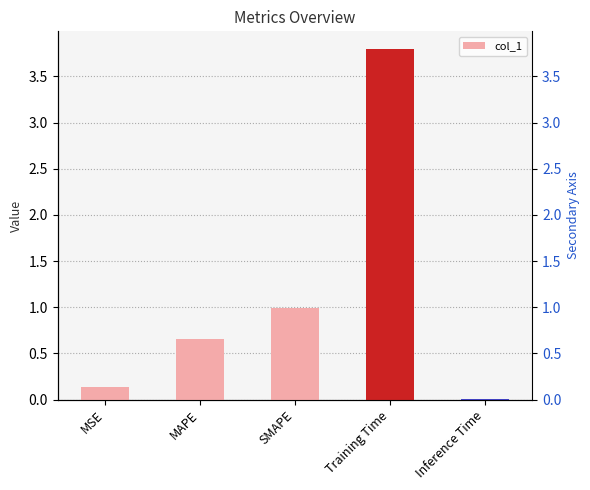

List the labels in order of value, largest first.

Training Time, SMAPE, MAPE, MSE, Inference Time